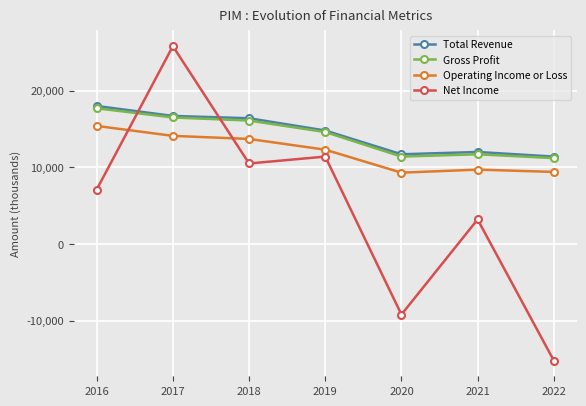

Does the chart have visible grid lines?

Yes